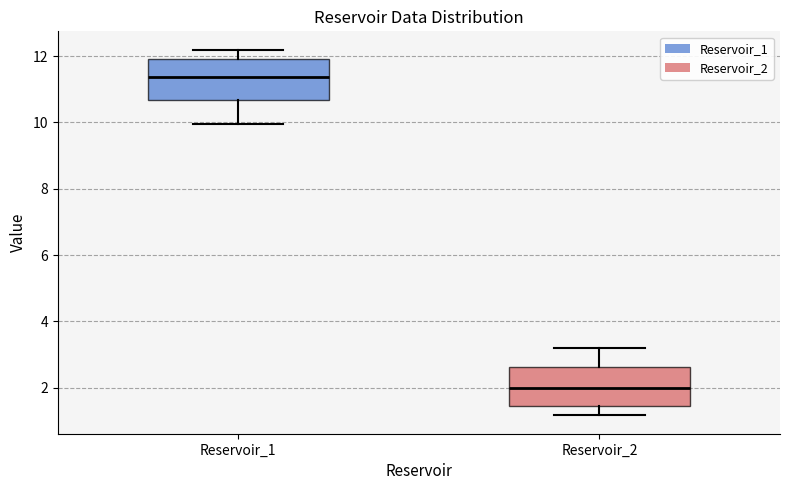

Which box has the highest median line?

Reservoir_1